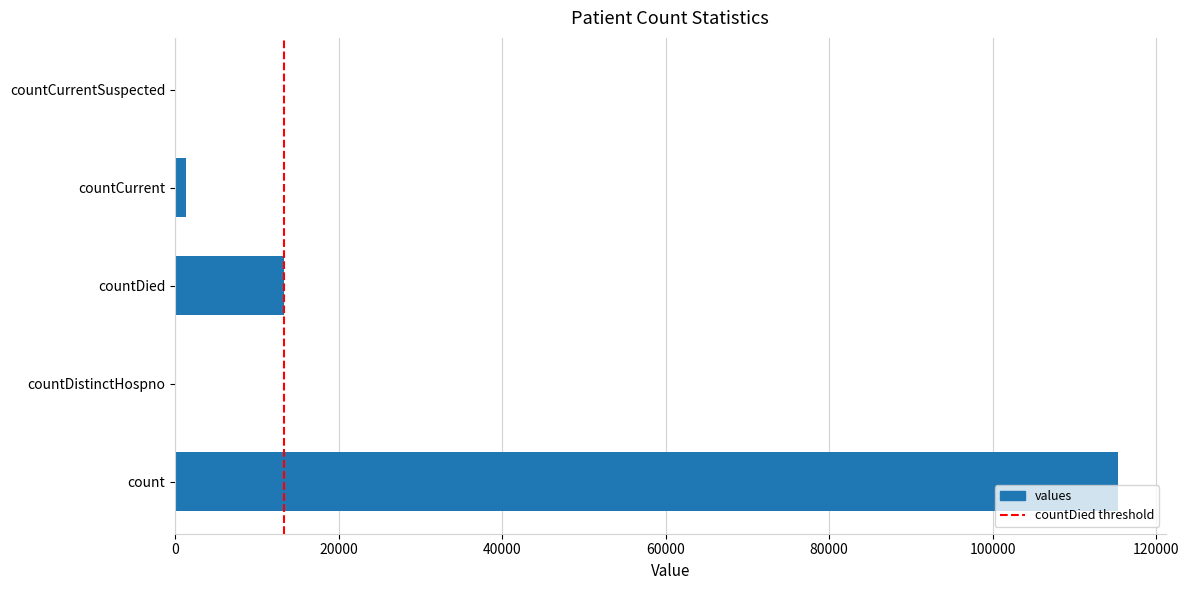

What is the change in value from count to countDied?

-102036